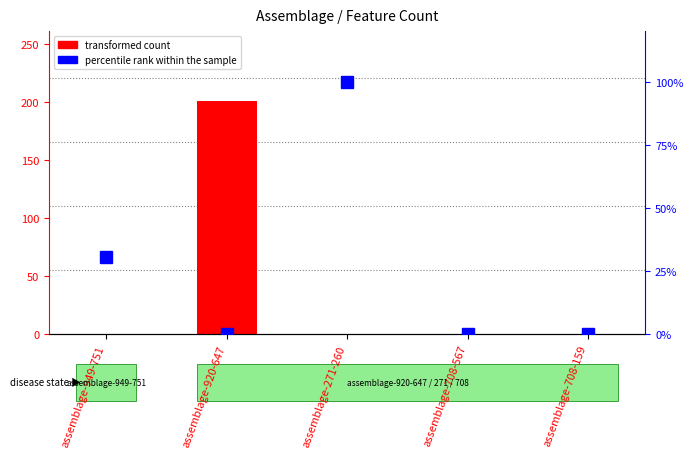

Is it true that transformed count equals -89.1 at assemblage-708-159?

False